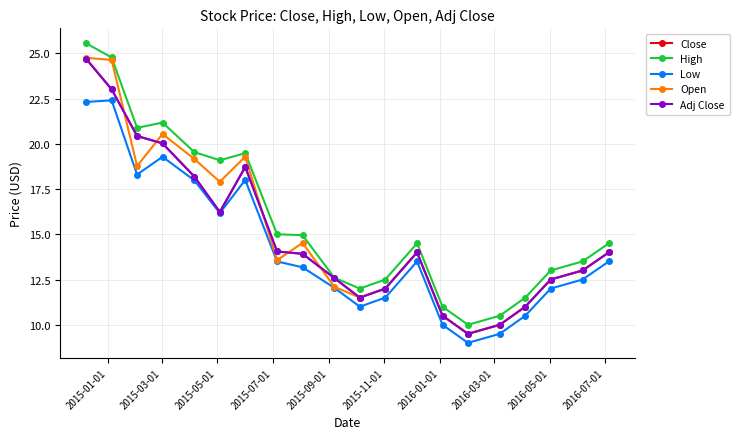

True or false: Adj Close and Close intersect in this chart.

False